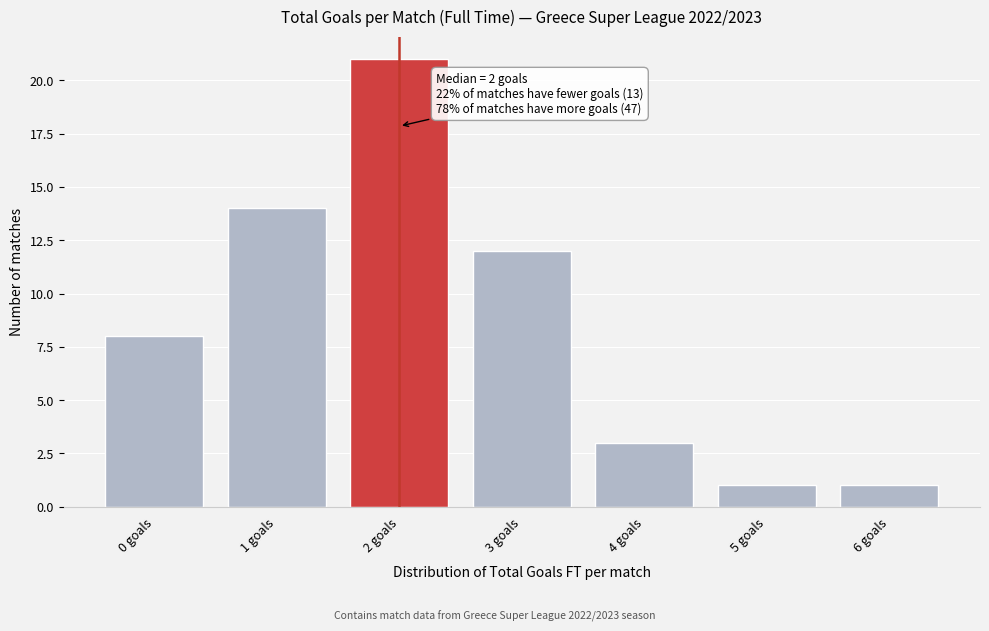

Reading left to right, transcribe all the data shown in this chart.

0 goals=8	1 goals=14	2 goals=21	3 goals=12	4 goals=3	5 goals=1	6 goals=1